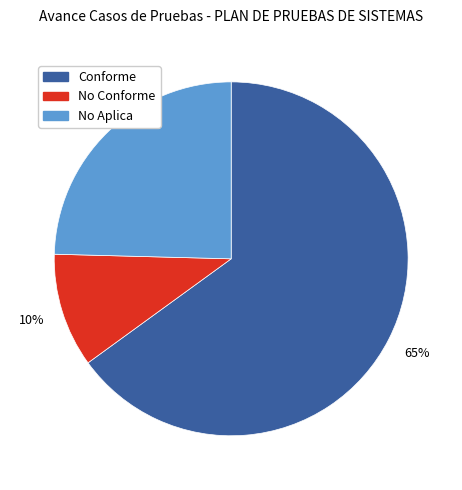

What is the smallest slice in the pie chart?

No Conforme